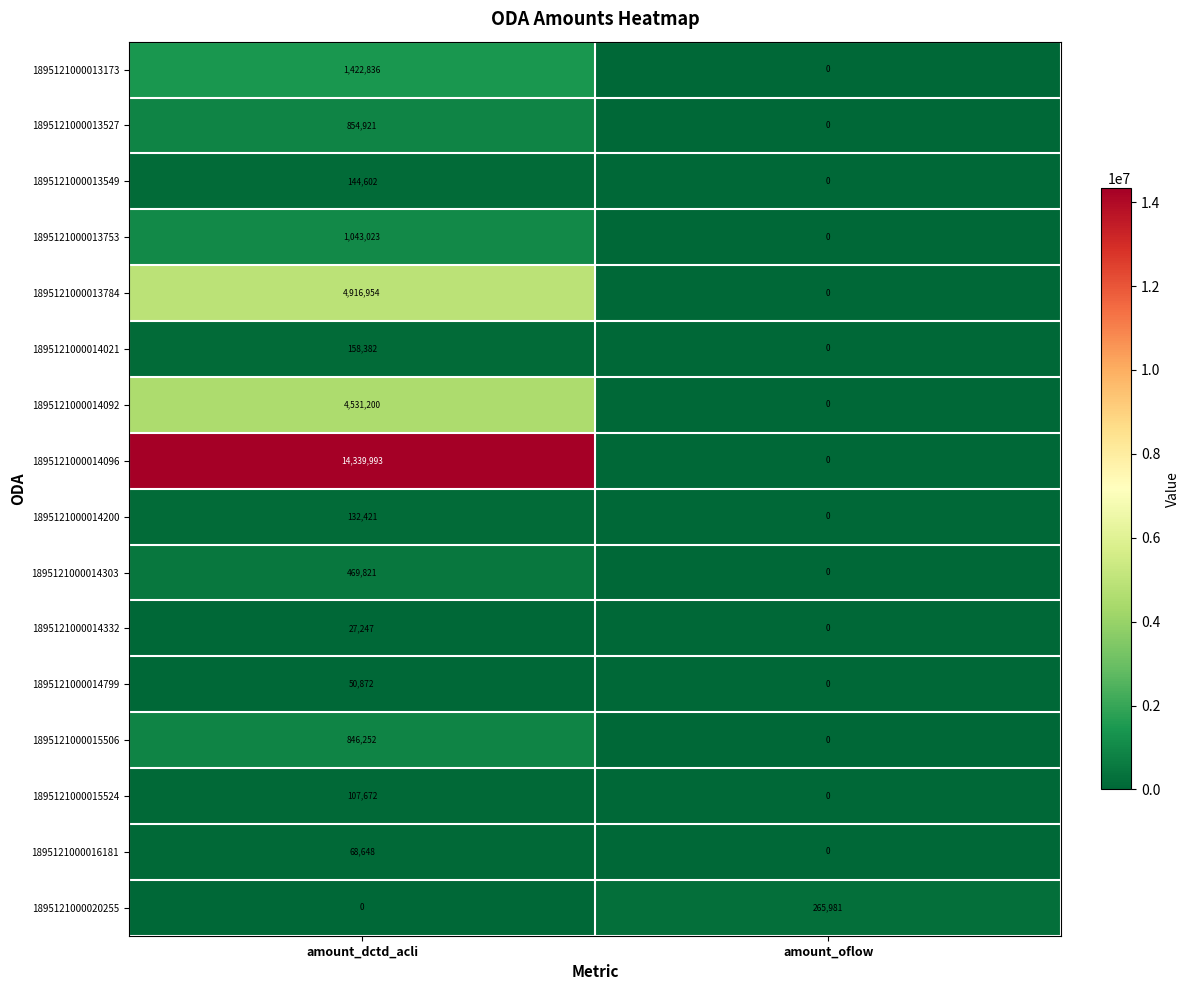

The 1895121000014799 series shows 0 at amount_oflow. True or false?

True